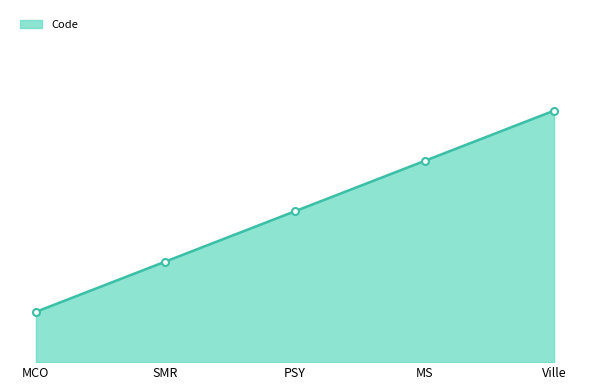

Does the chart display data point markers on the line(s)?

No